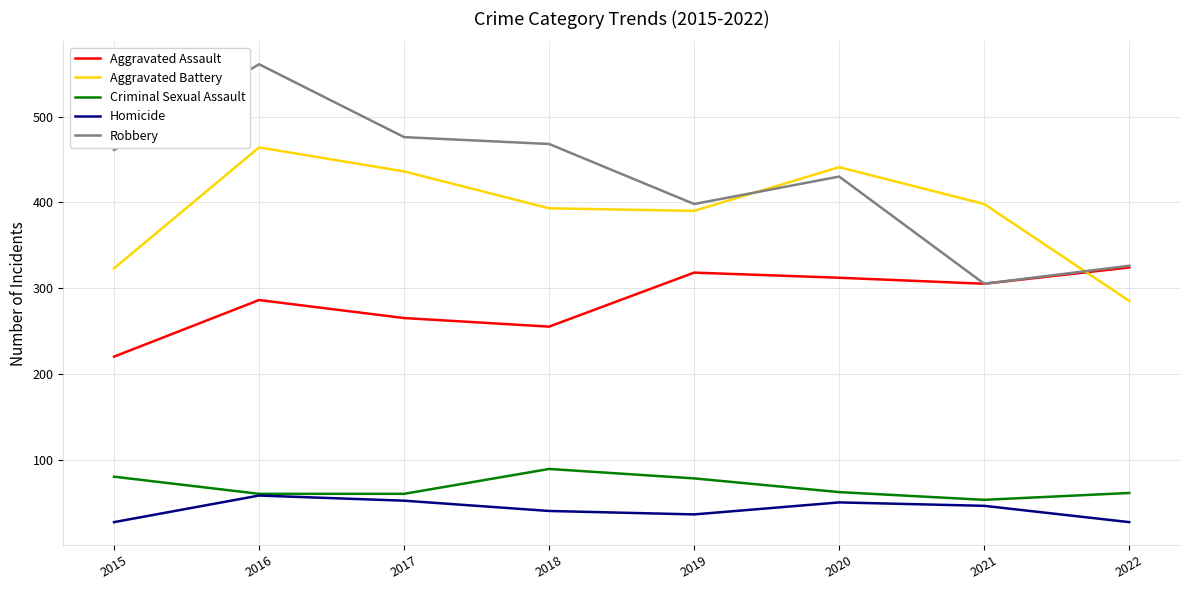

Which series has the largest range (max minus min)?

Robbery